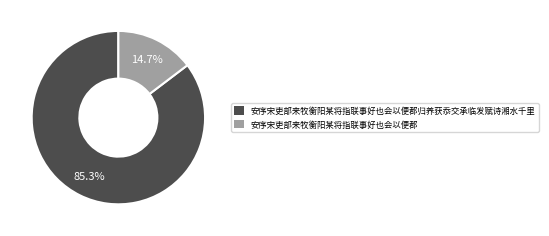

Is it true that 安序宋吏部来牧衡阳某将指联事好也会以便郡归养获忝交承临发赋诗湘水千里 is 95% of the pie?

False